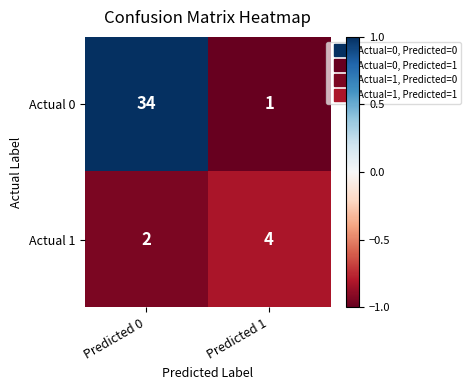

How many data points does each series have?

2